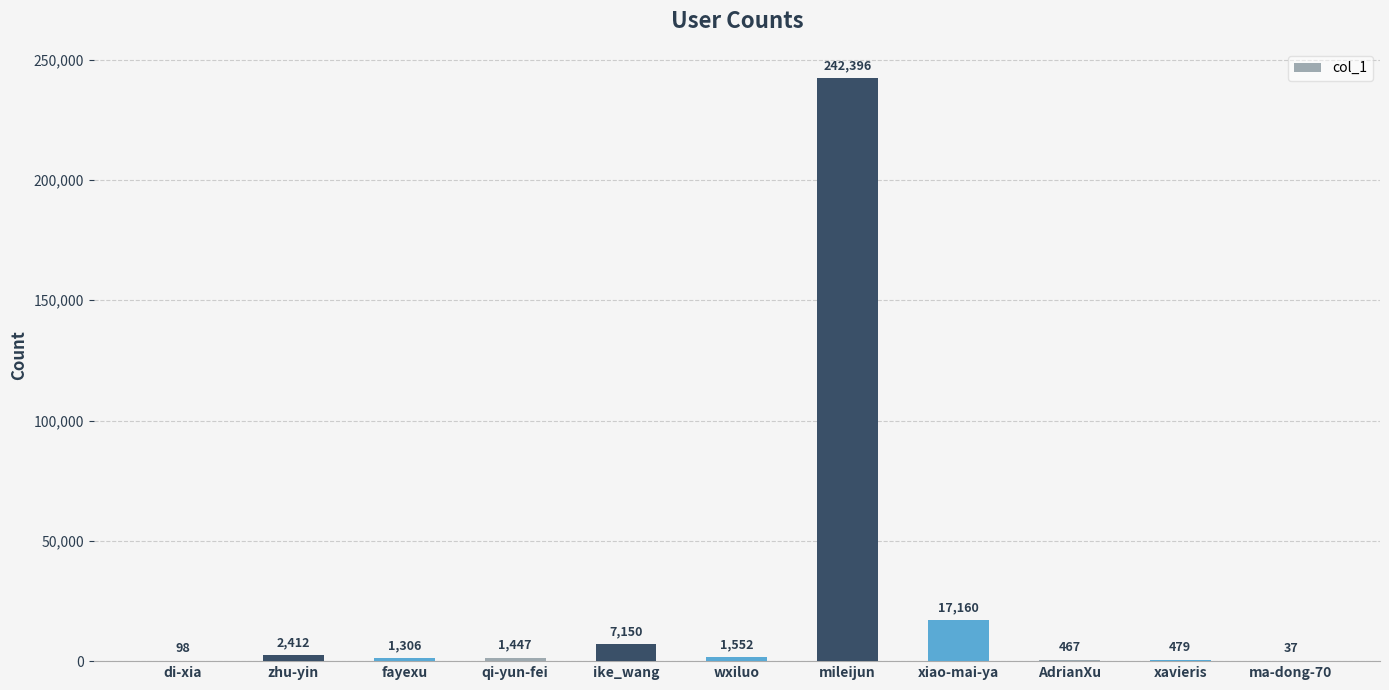

Are the bars grouped side by side (vs. stacked)?

No